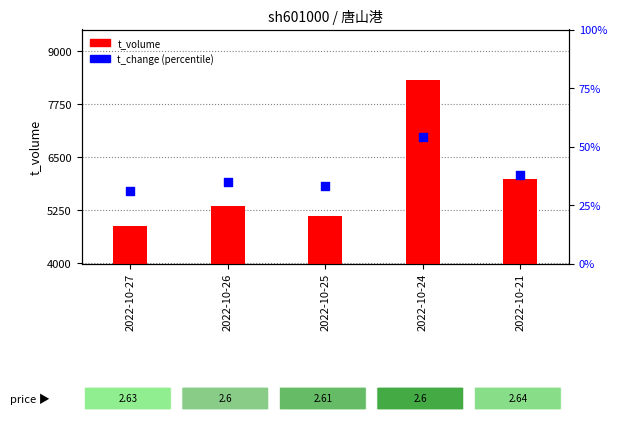

Which series has the largest Y range (max minus min)?

t_volume